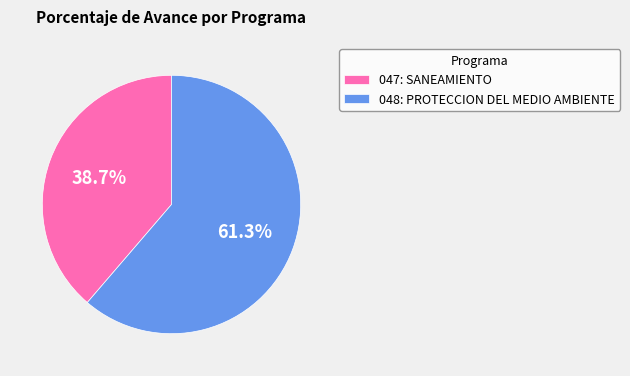

What is the largest slice in the pie chart?

048: PROTECCION DEL MEDIO AMBIENTE